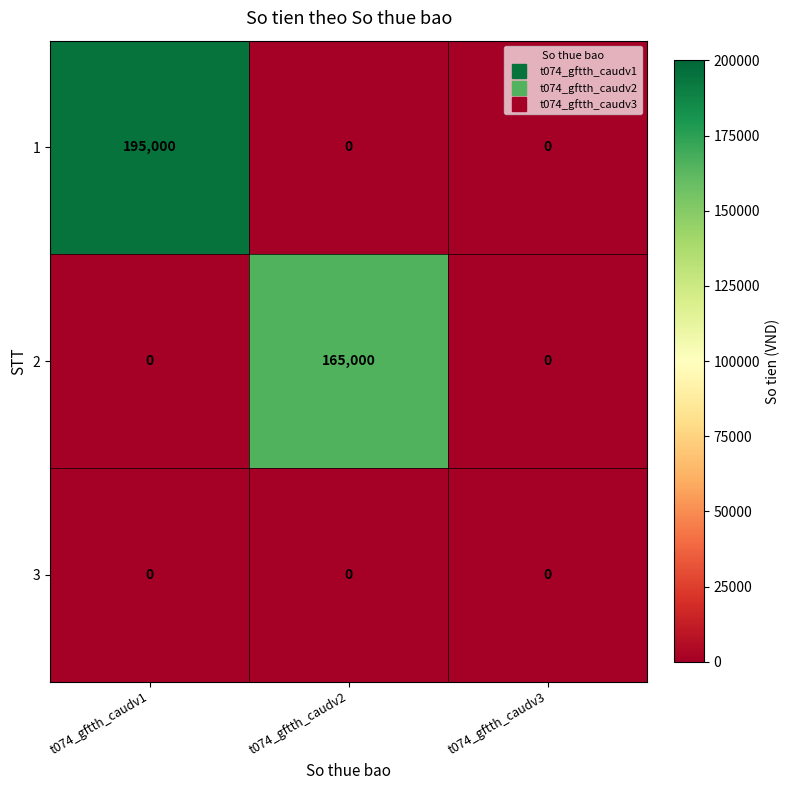

Which series has the largest range (max minus min)?

1